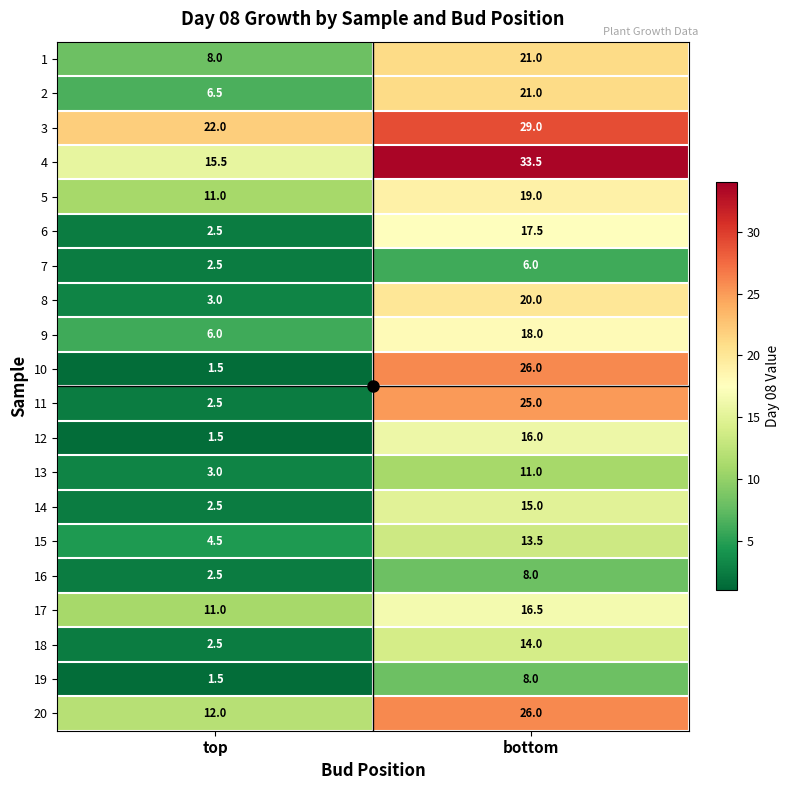

How many categories are shown in the chart?

2